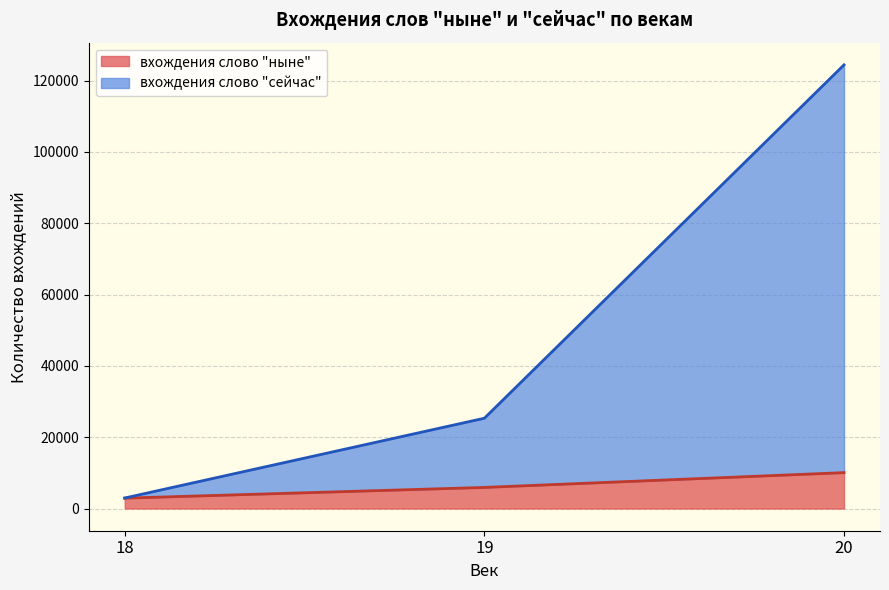

Where is вхождения слово "ныне" nearest to the value 6492?

19